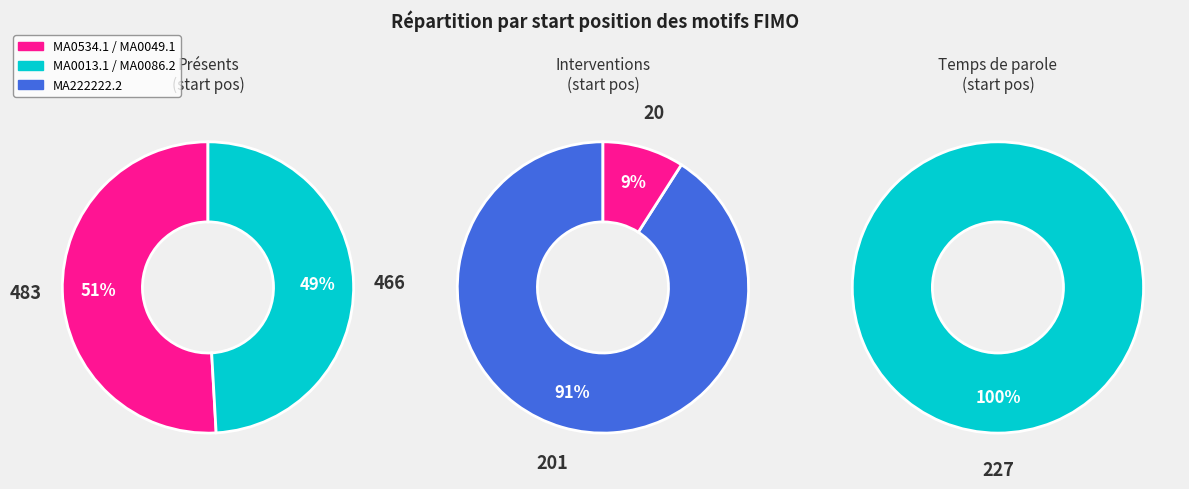

What is the ratio of the value at MA0049.1 to the value at MA222222.2?

0.1